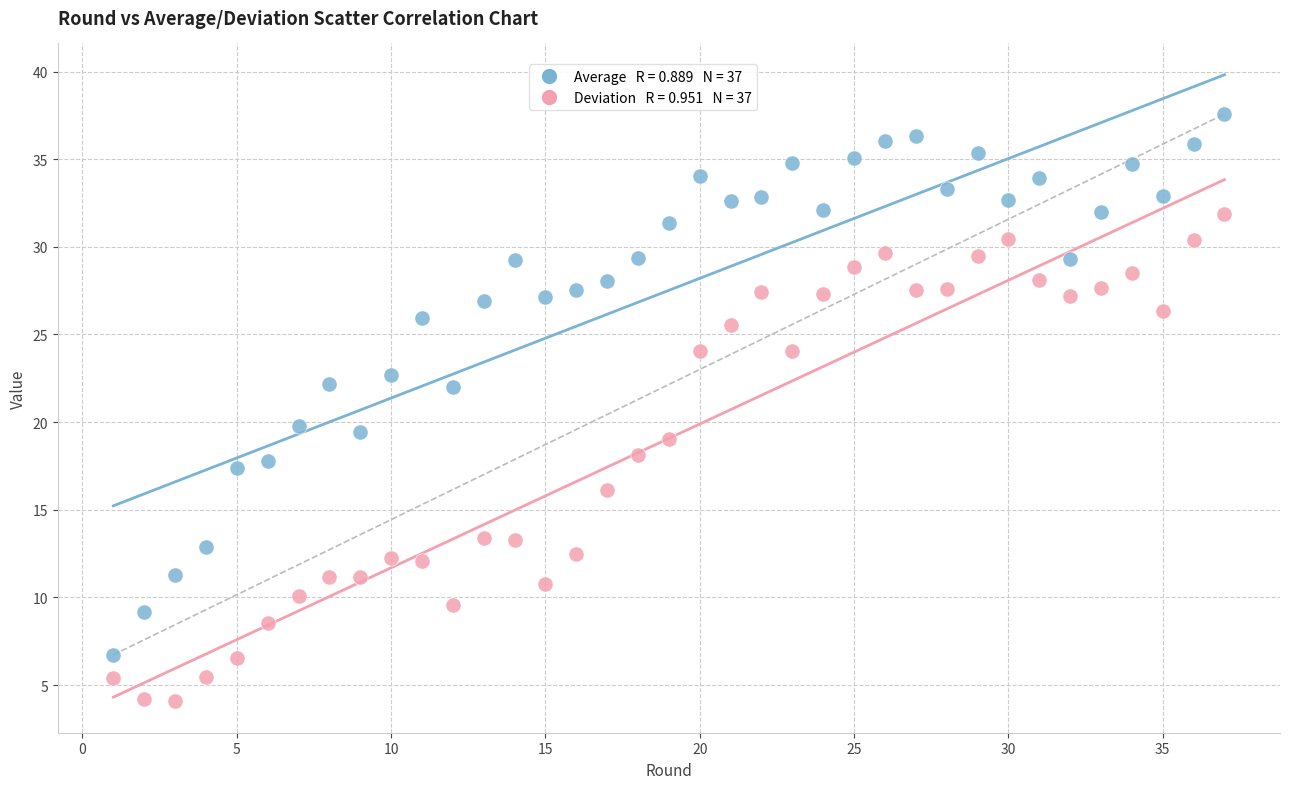

Across all data points, what is the range of X values (max minus min)?

36.0